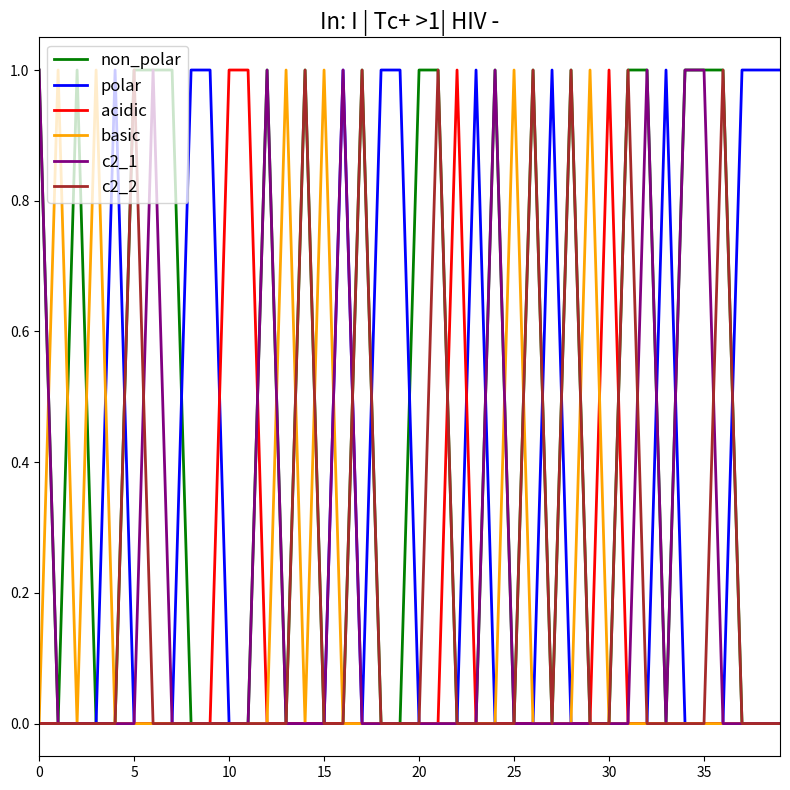

What is the sum of all acidic values?

4